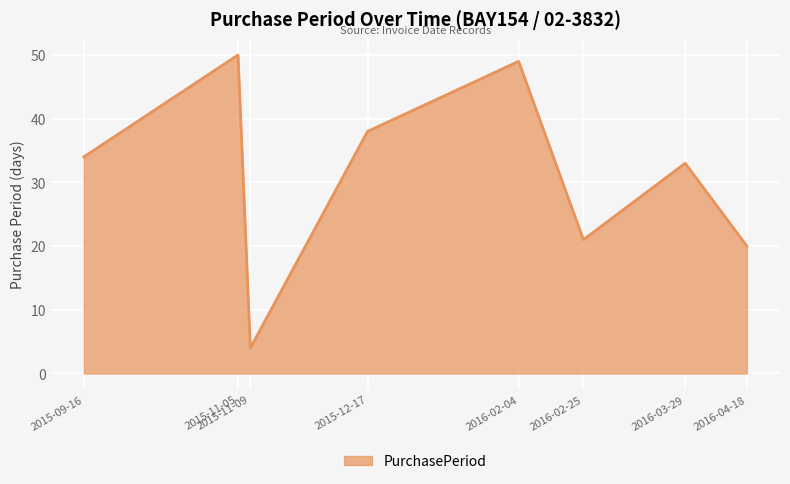

What is the difference between the maximum and minimum values?

46